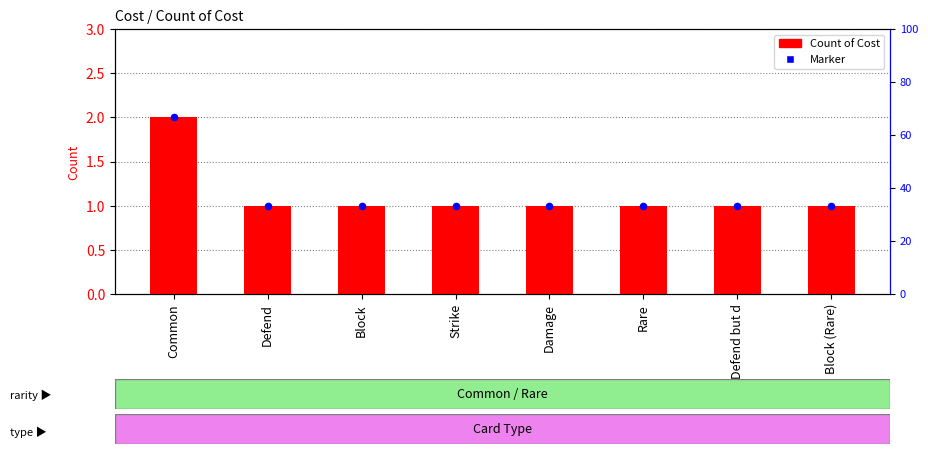

Which has a higher value, Strike or Rare?

Strike